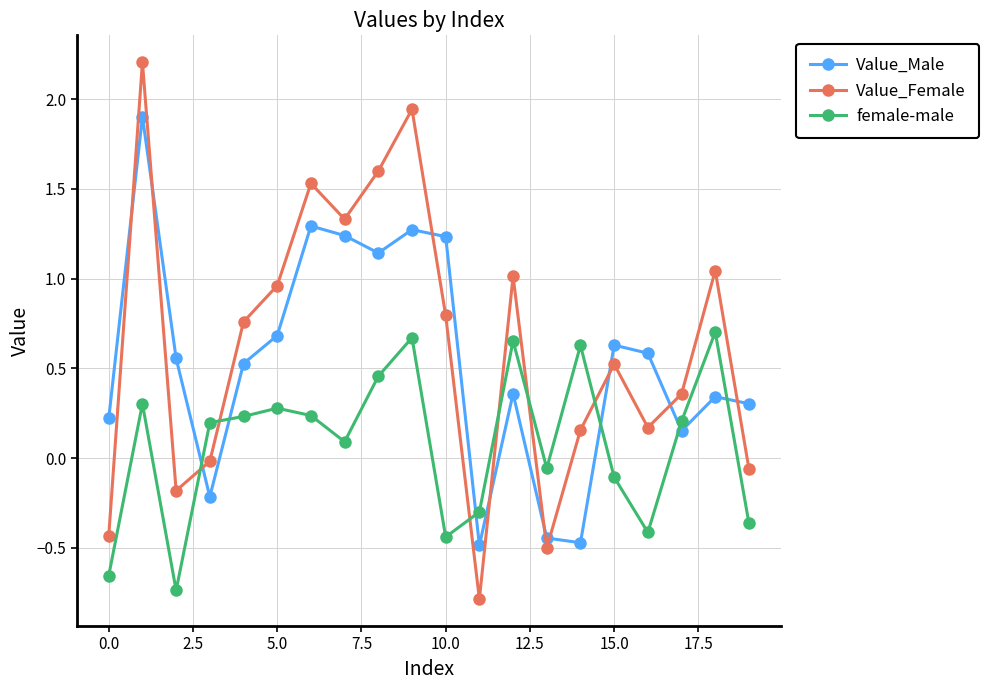

What is the maximum value shown in the chart?

2.2